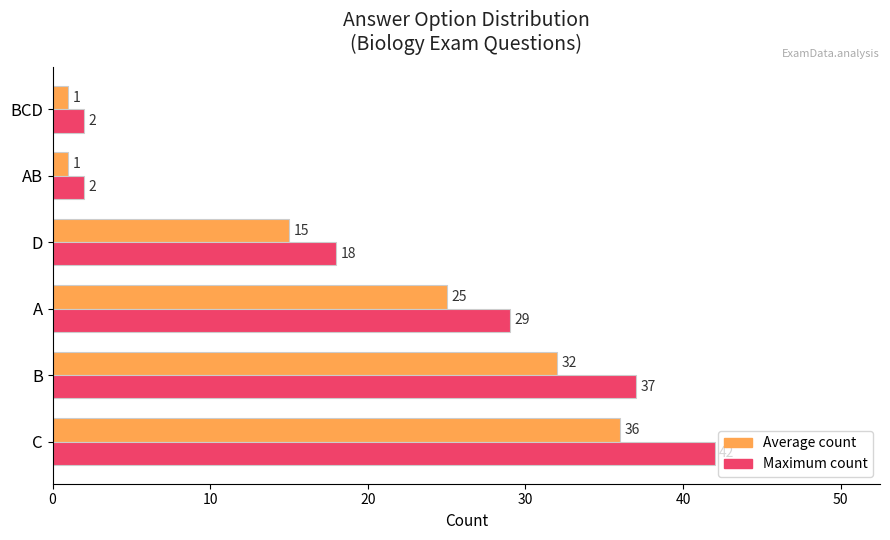

Rank the series by their maximum value, from highest to lowest.

Maximum count, Average count